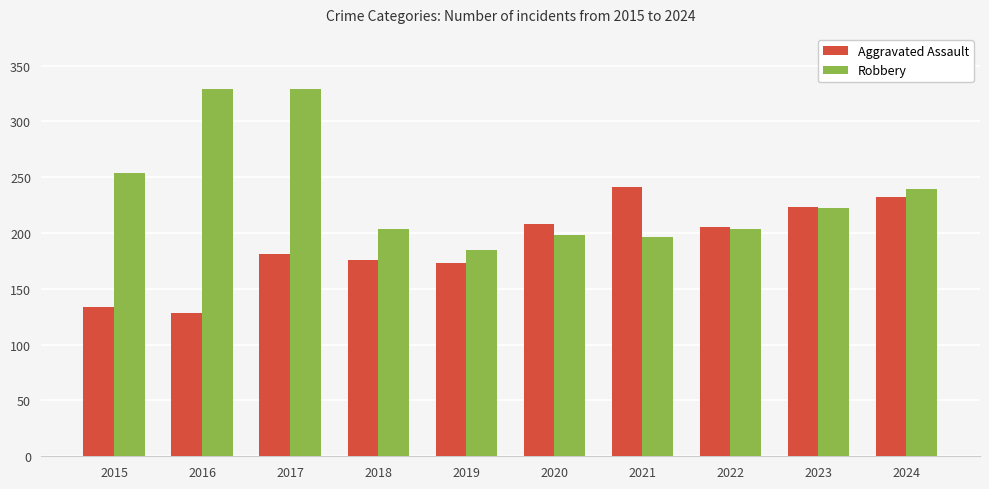

What is the value of the Aggravated Assault bar at the 1st from the left?

134